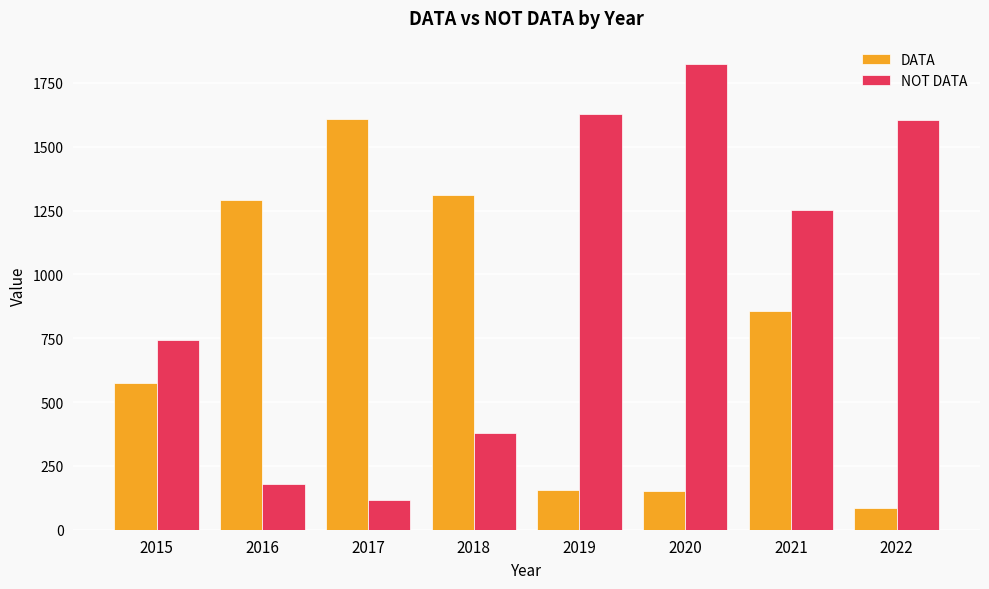

How many bars are there in total?

16